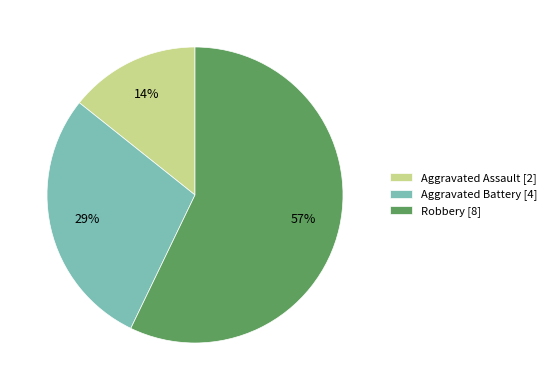

How many segments does this pie chart have?

3